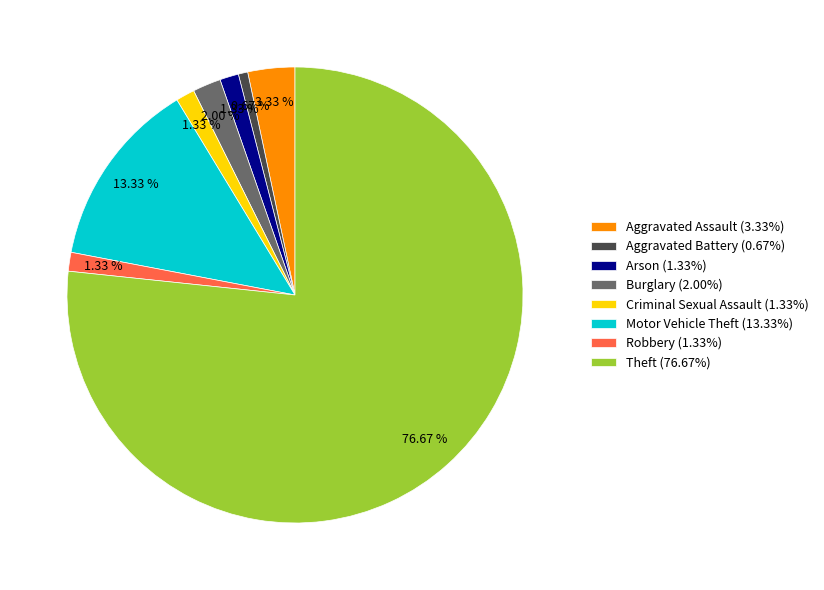

Is it true that Robbery is 11% of the pie?

False